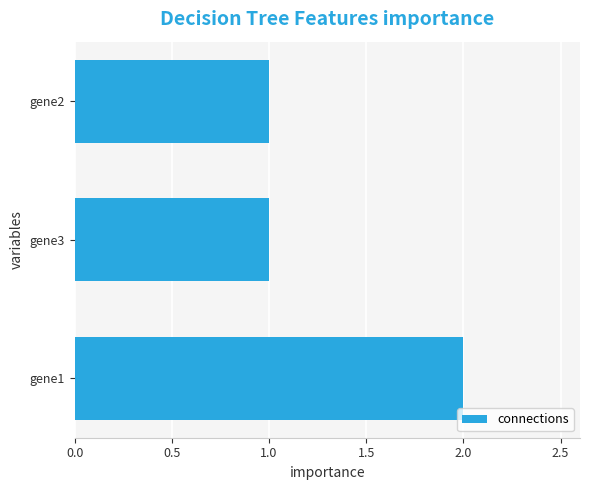

What is the average value?

1